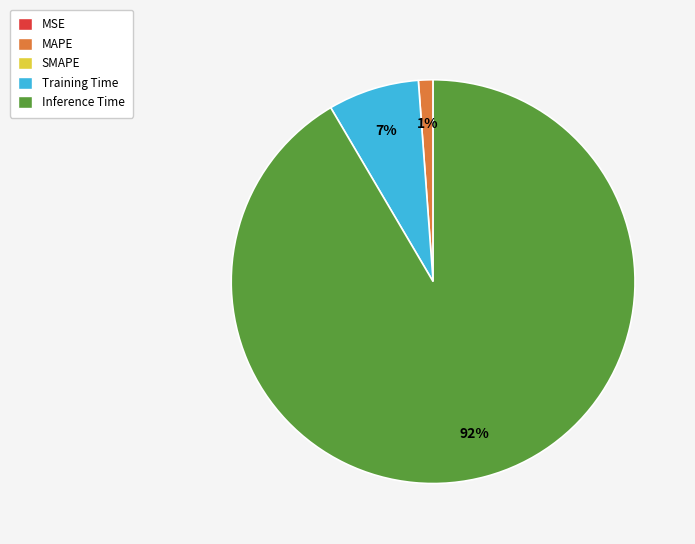

Is there any slice that represents more than half of the pie?

Yes